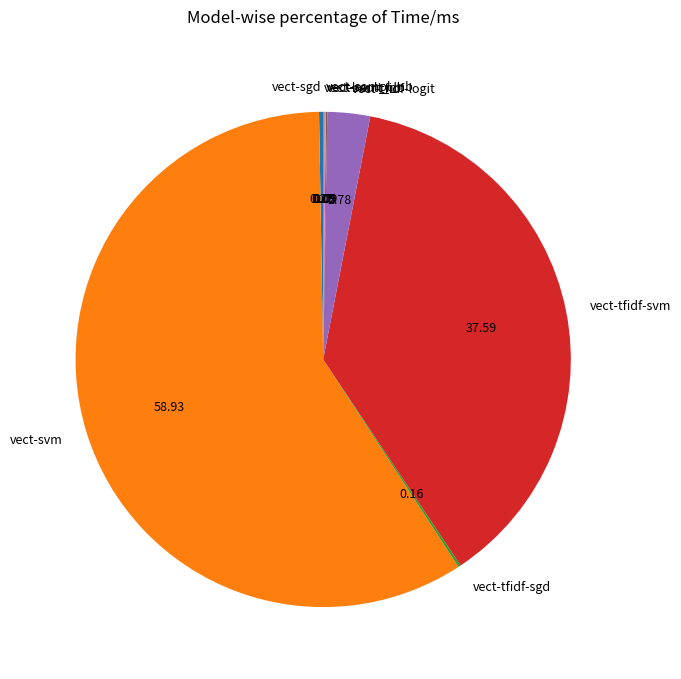

What is the largest slice in the pie chart?

vect-svm